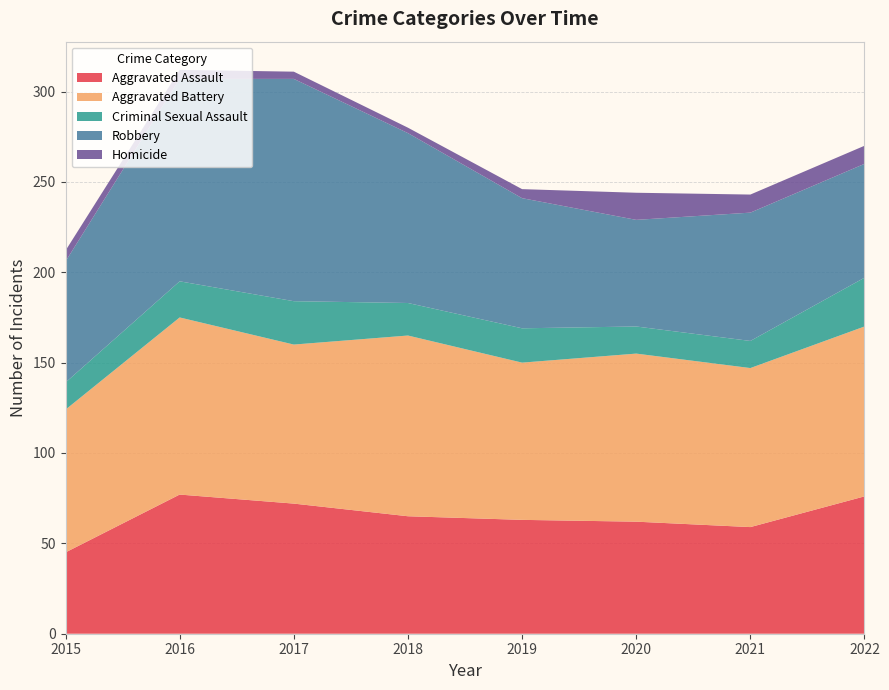

Reading left to right, list all the values displayed in this chart.

Aggravated Assault: 2015=45	2016=77	2017=72	2018=65	2019=63	2020=62	2021=59	2022=76
Aggravated Battery: 2015=79	2016=98	2017=88	2018=100	2019=87	2020=93	2021=88	2022=94
Criminal Sexual Assault: 2015=15	2016=20	2017=24	2018=18	2019=19	2020=15	2021=15	2022=27
Robbery: 2015=67	2016=112	2017=123	2018=94	2019=72	2020=59	2021=71	2022=63
Homicide: 2015=6	2016=5	2017=4	2018=3	2019=5	2020=15	2021=10	2022=10